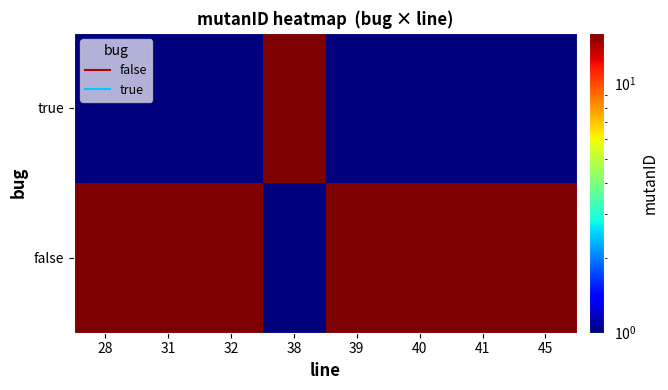

At how many categories does at least one series exceed 9?

8